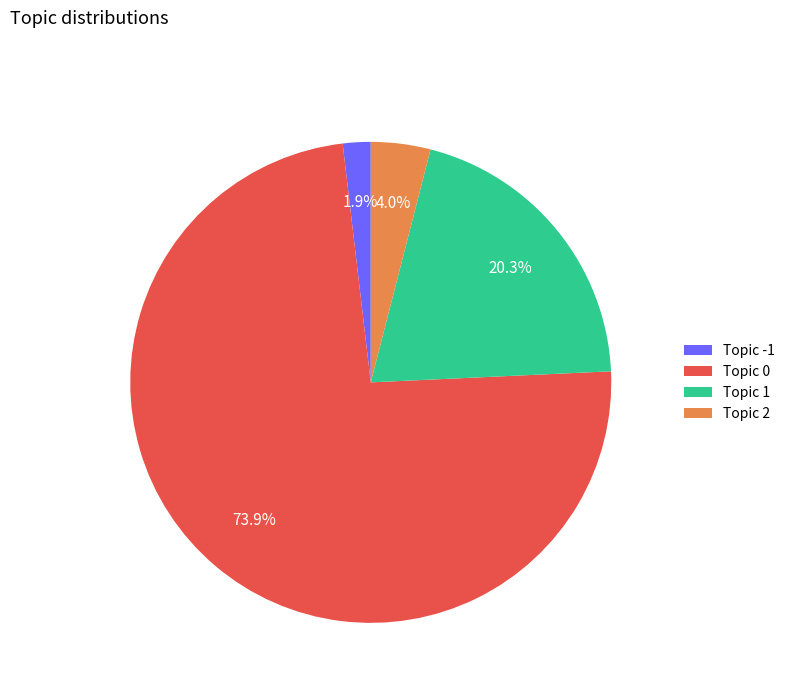

Between Topic -1 and Topic 0, which is larger?

Topic 0